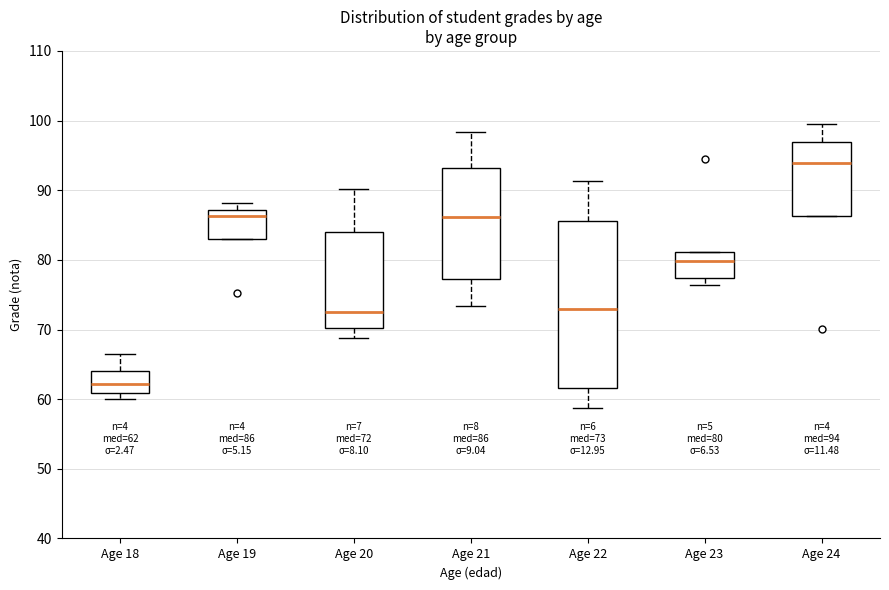

Which box's median line is the highest?

Age 24